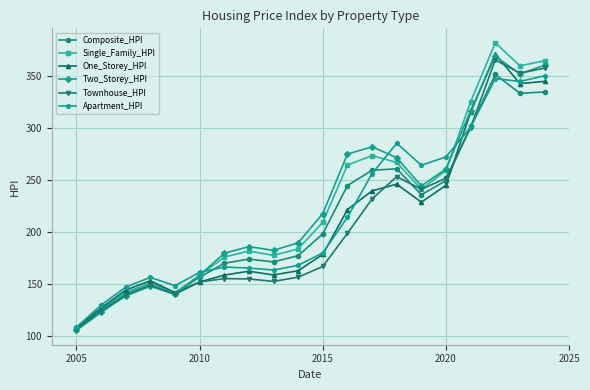

What is the value of the Townhouse_HPI point at the 7th from the left?

154.9